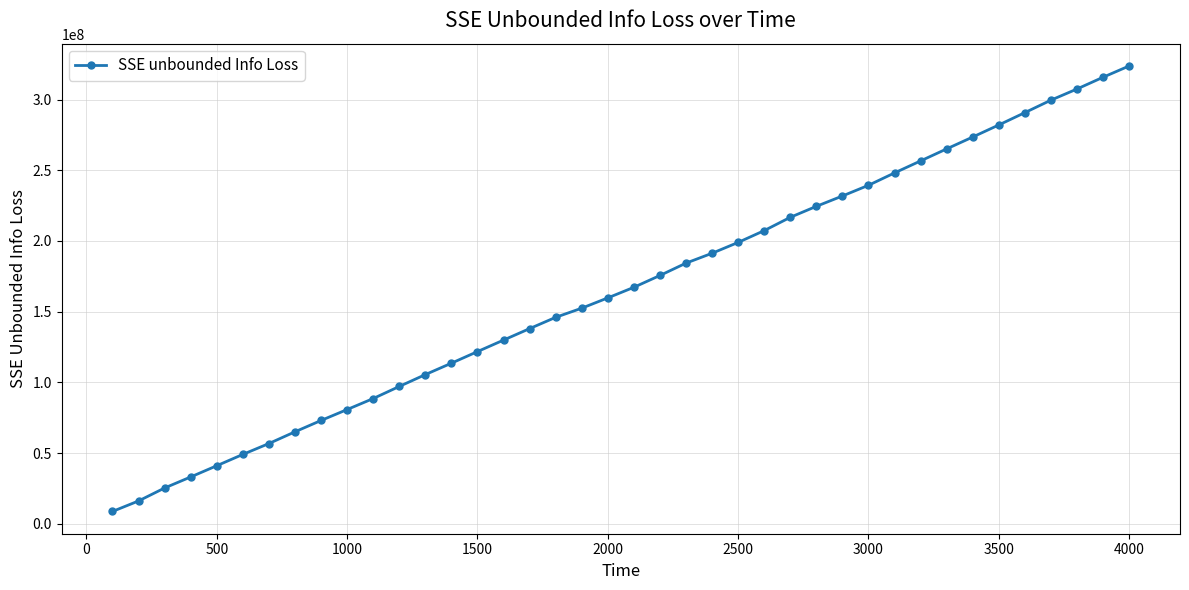

What is the average value?

165072304.1